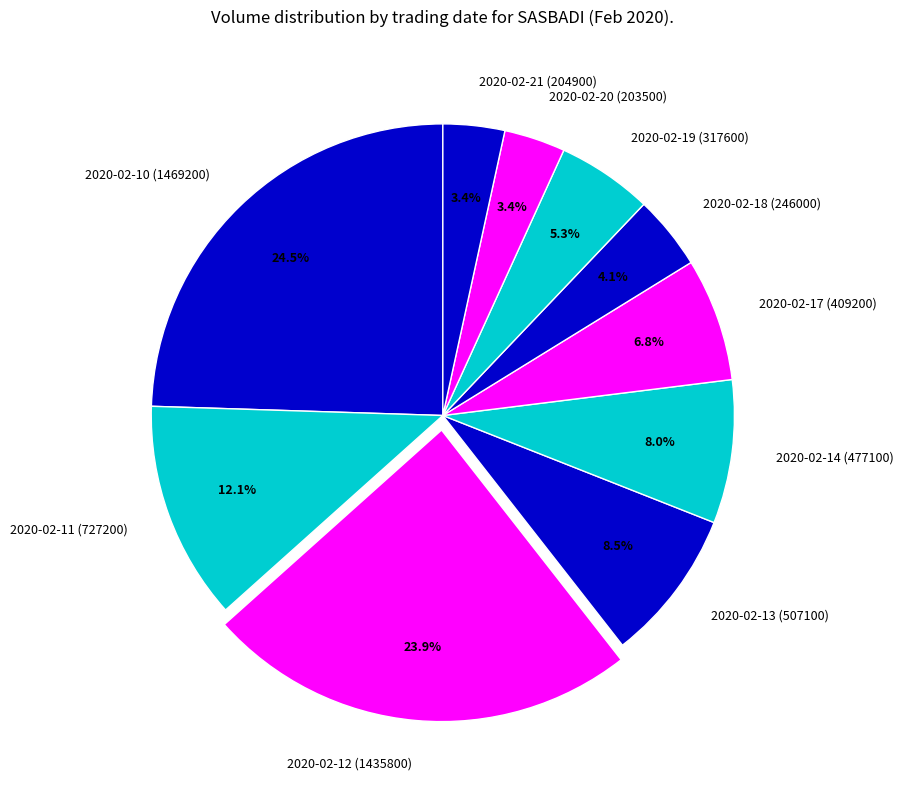

How many segments does this pie chart have?

10